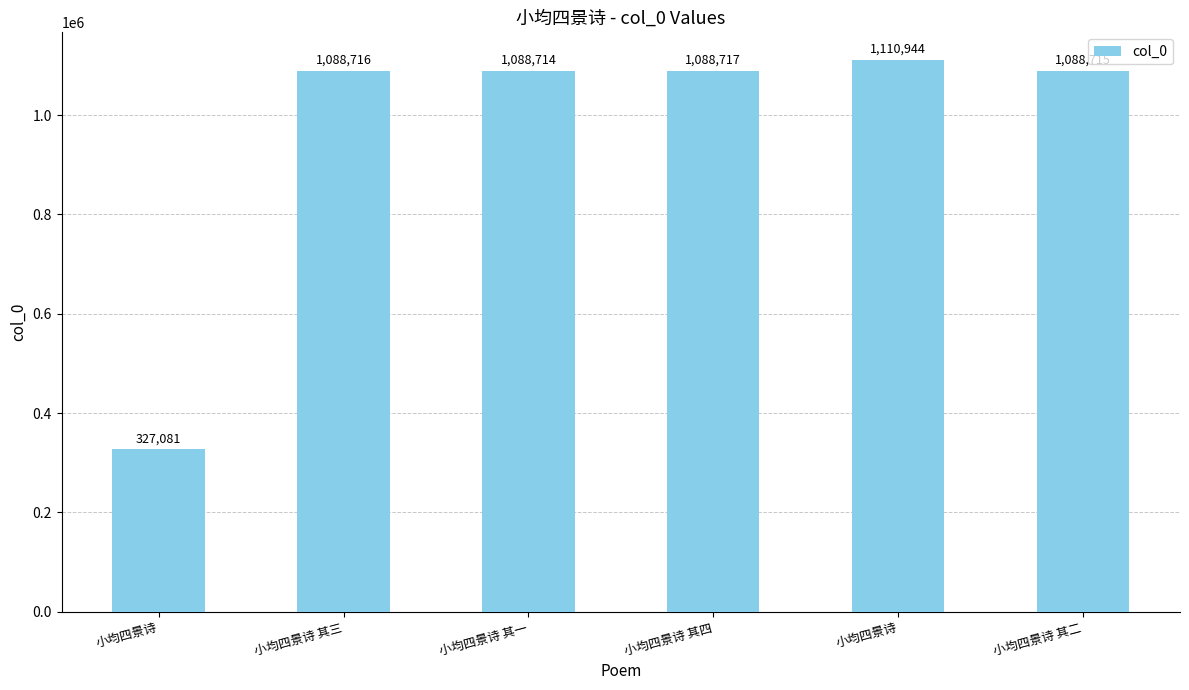

Are the bars horizontal?

No